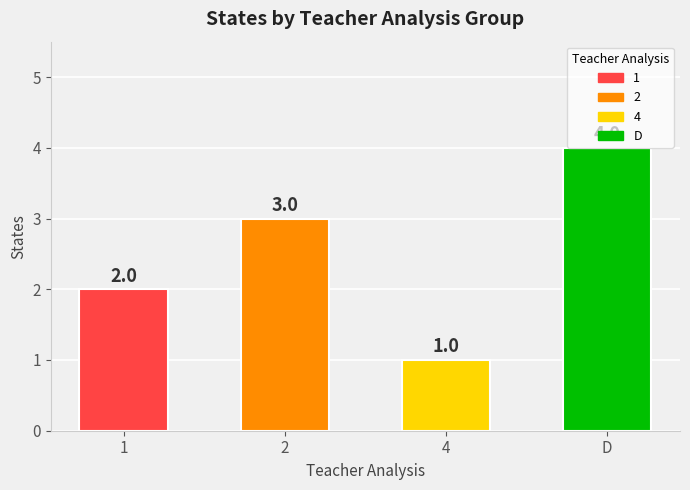

What value does the data have at D?

4